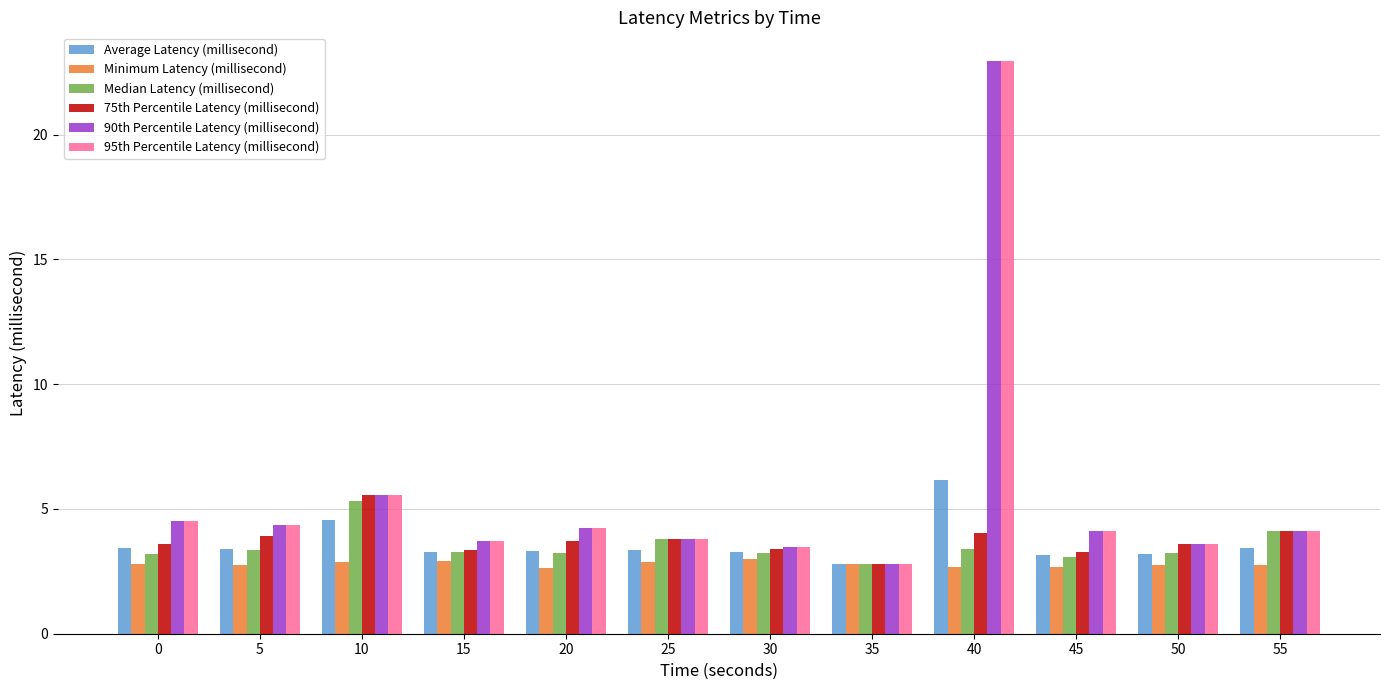

Count the number of categories in the chart.

12